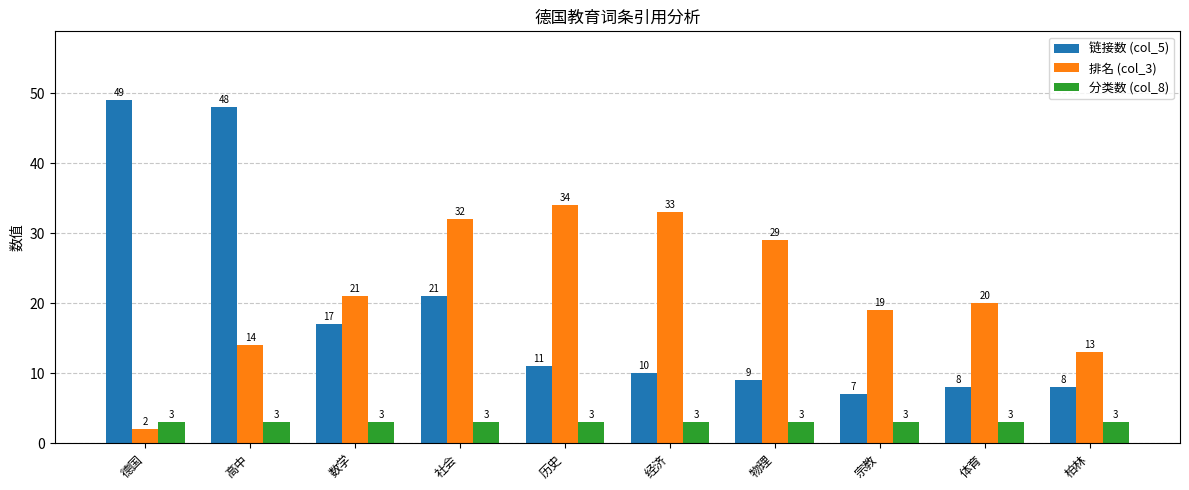

What is the average value of the 分类数 (col_8) series?

3